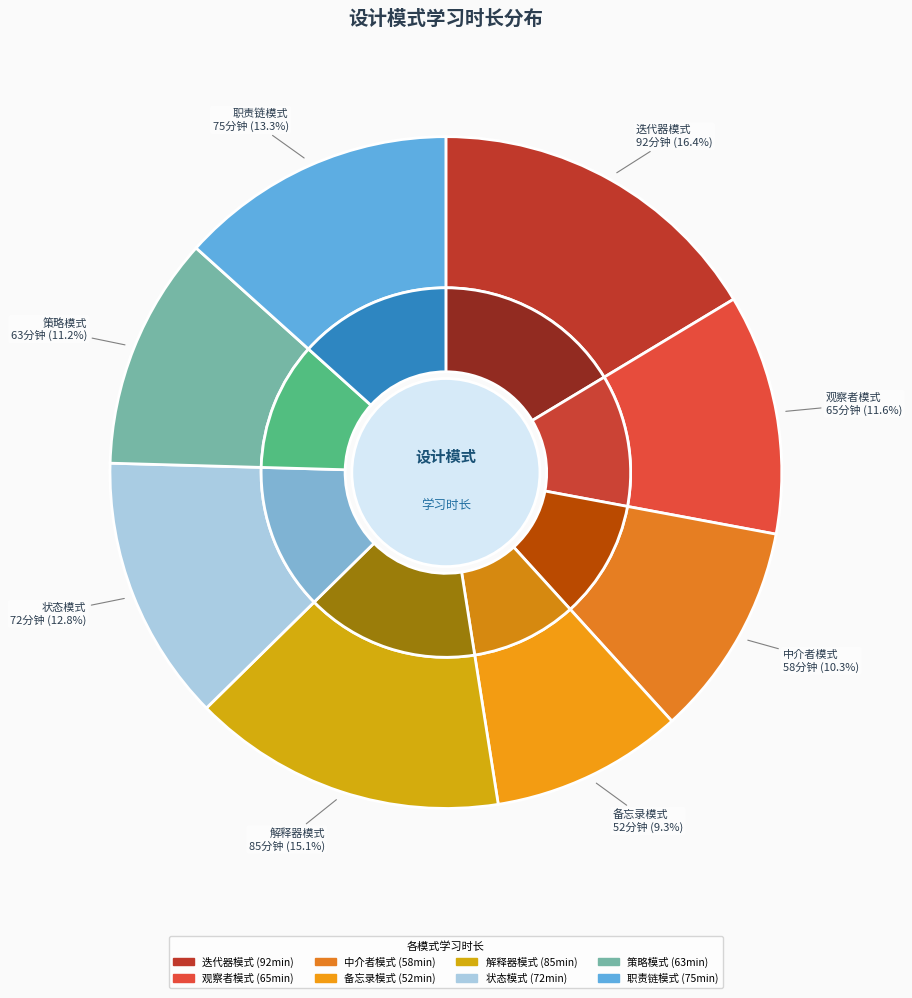

To the nearest percent, what is the combined percentage of 状态模式 and 解释器模式?

28%